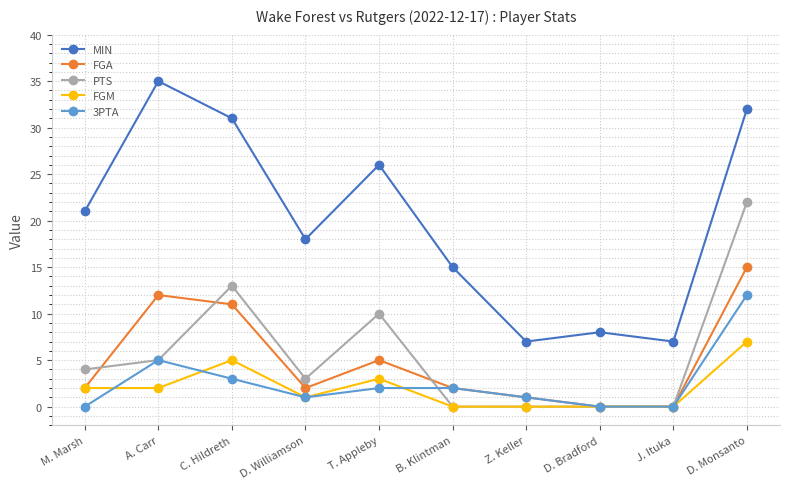

True or false: 3PTA has a value of 7 at J. Ituka.

False